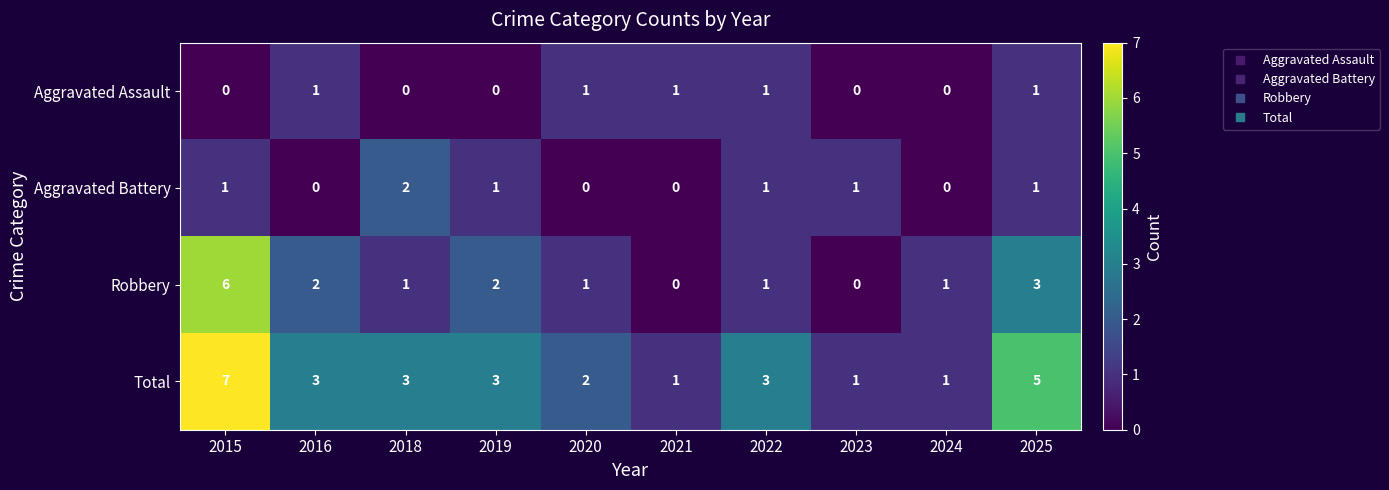

True or false: Aggravated Assault has a value of 1 at 2022.

True